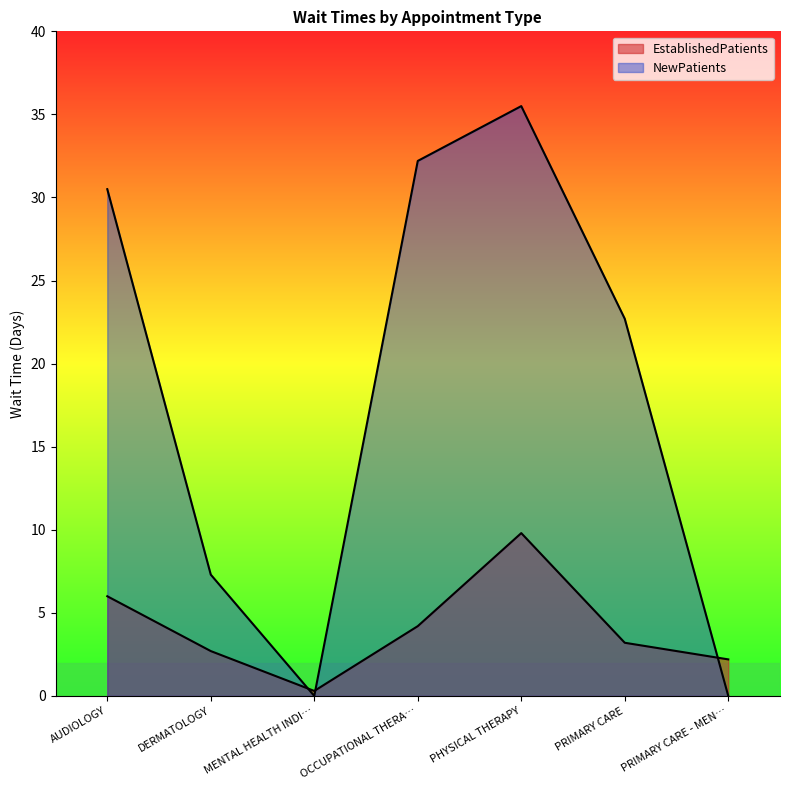

Rank the series by their maximum value, from lowest to highest.

EstablishedPatients, NewPatients